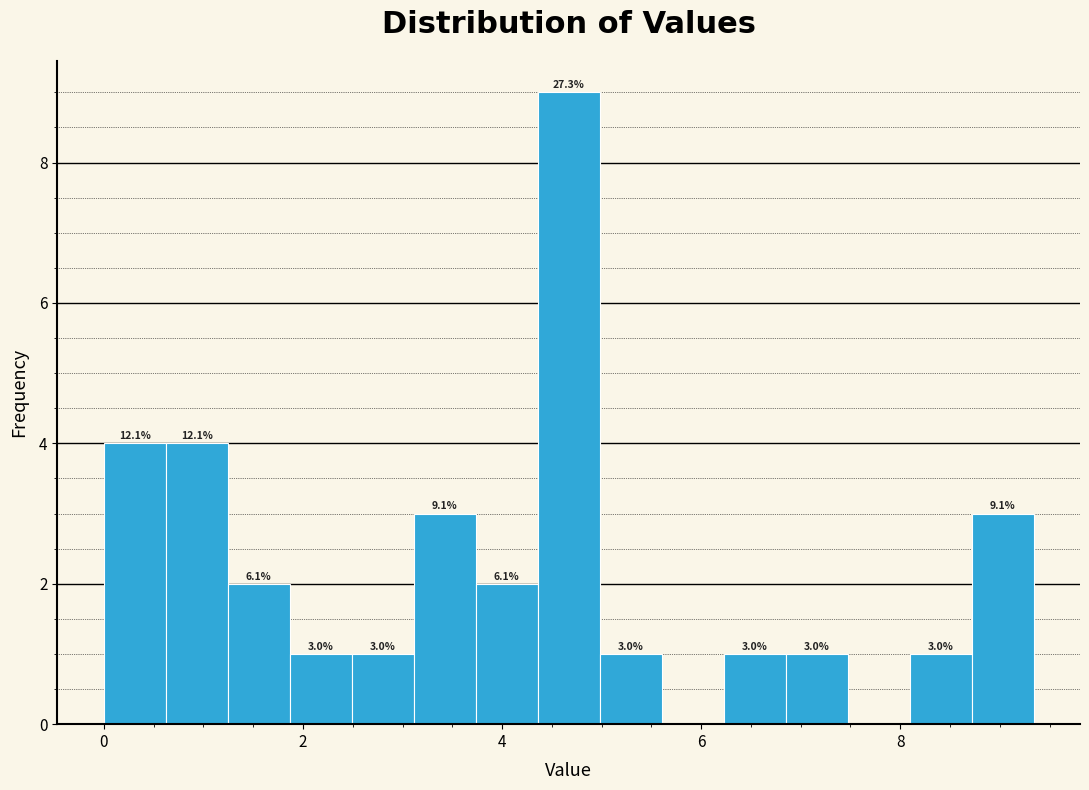

Read against the x-axis, roughly where is the centre of the tallest bar?

4.6